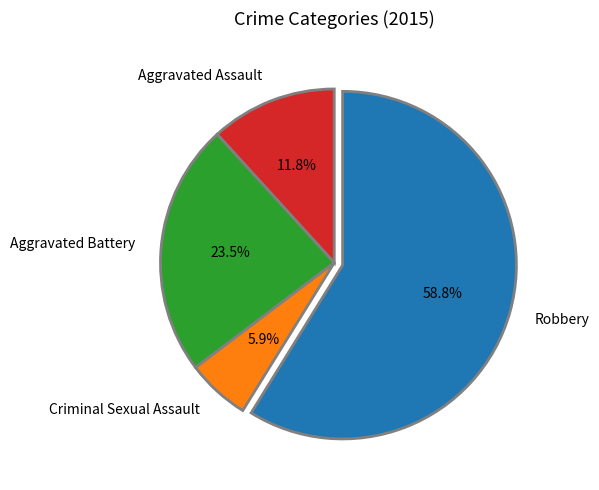

Count the number of slices in the pie.

4